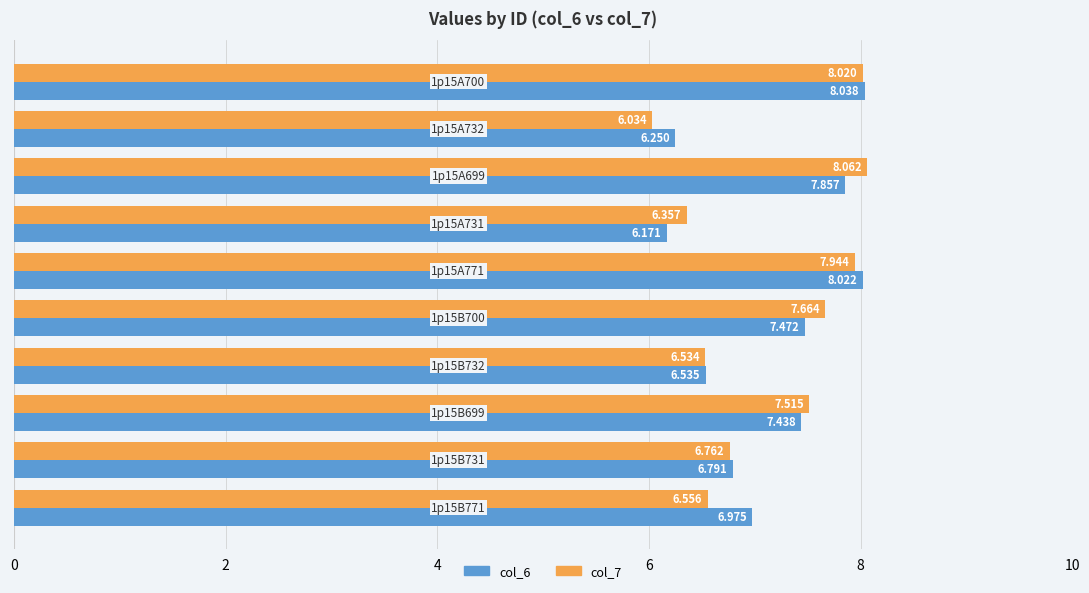

What are all the series names shown in the legend?

col_6, col_7